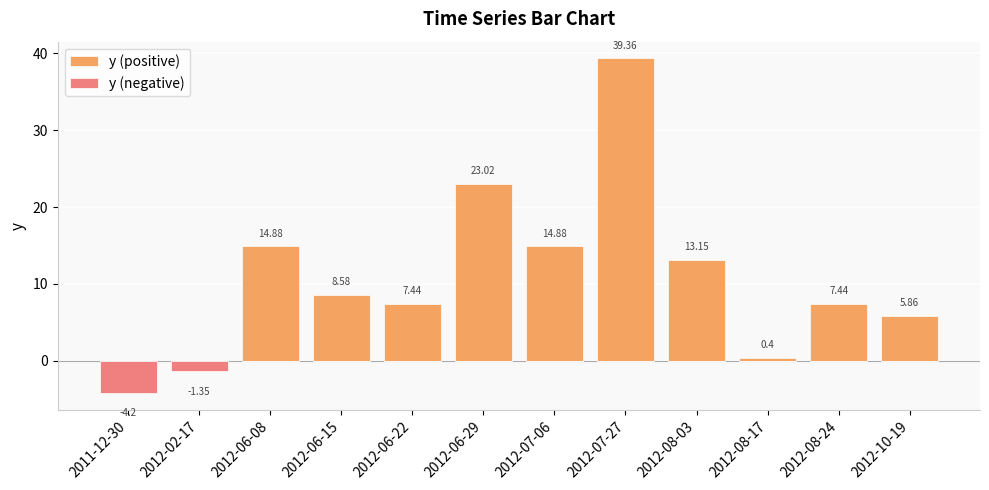

What position from the right is 2012-06-08?

10